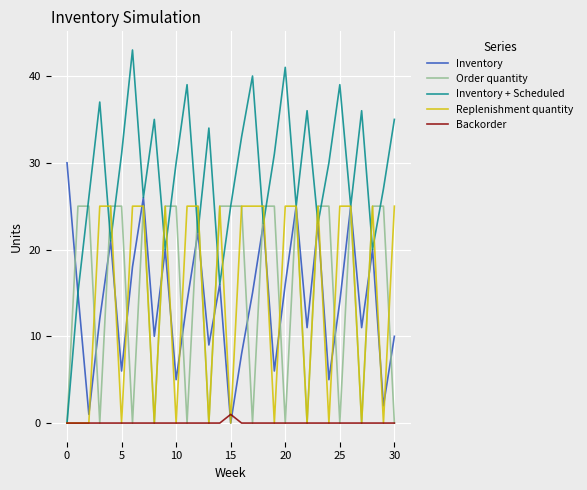

Which series has the largest range (max minus min)?

Inventory + Scheduled